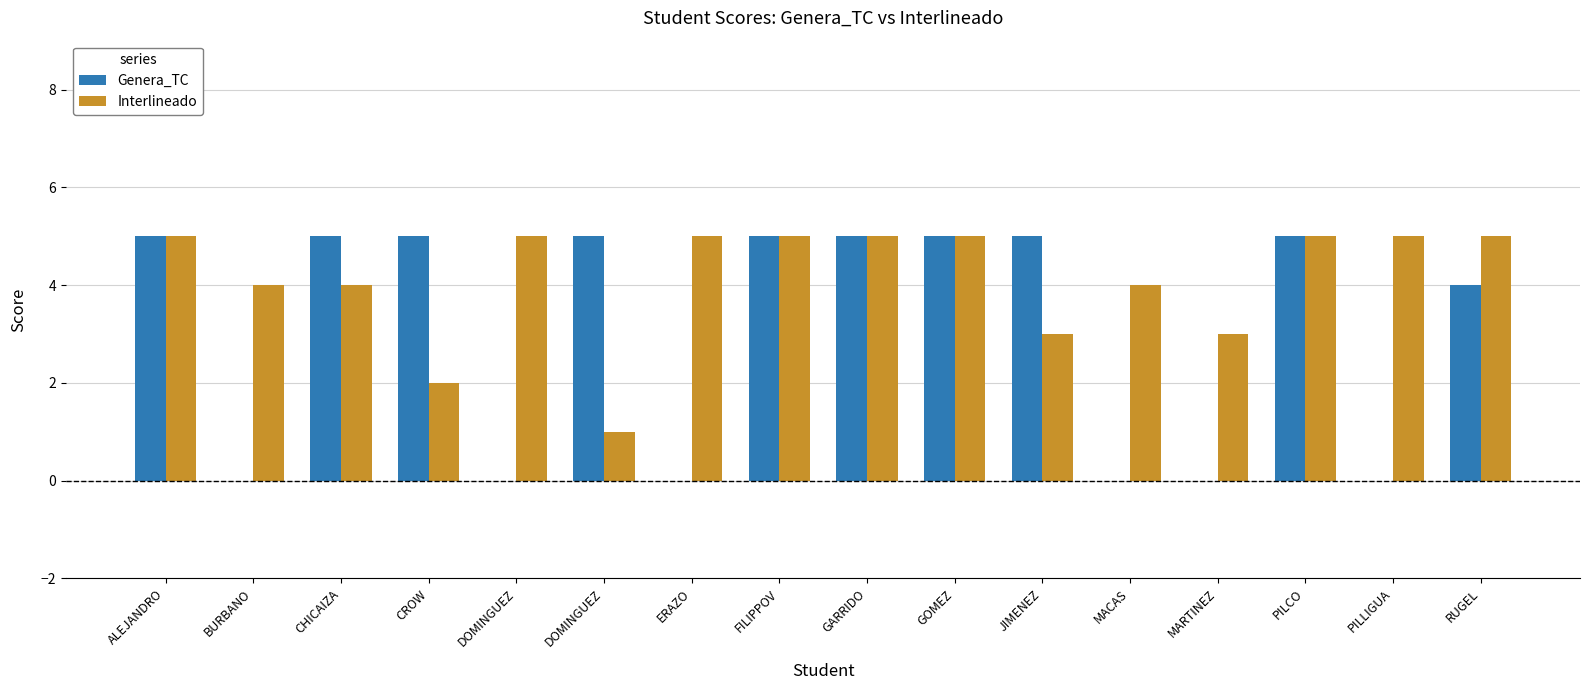

Where is Interlineado nearest to the value 3?

JIMENEZ